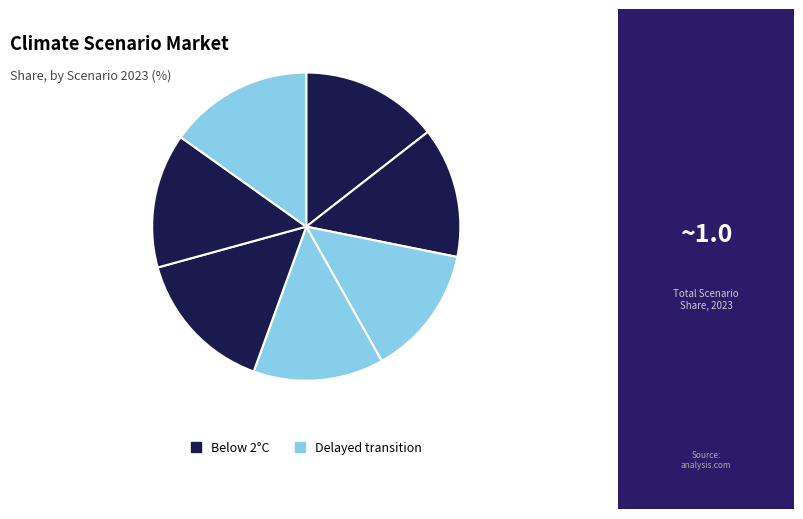

Rank the categories by value from lowest to highest.

Fragmented World, Delayed transition, Current Policies, Nationally Determined Contributions (NDCs), Below 2°C, Net Zero 2050, Low demand